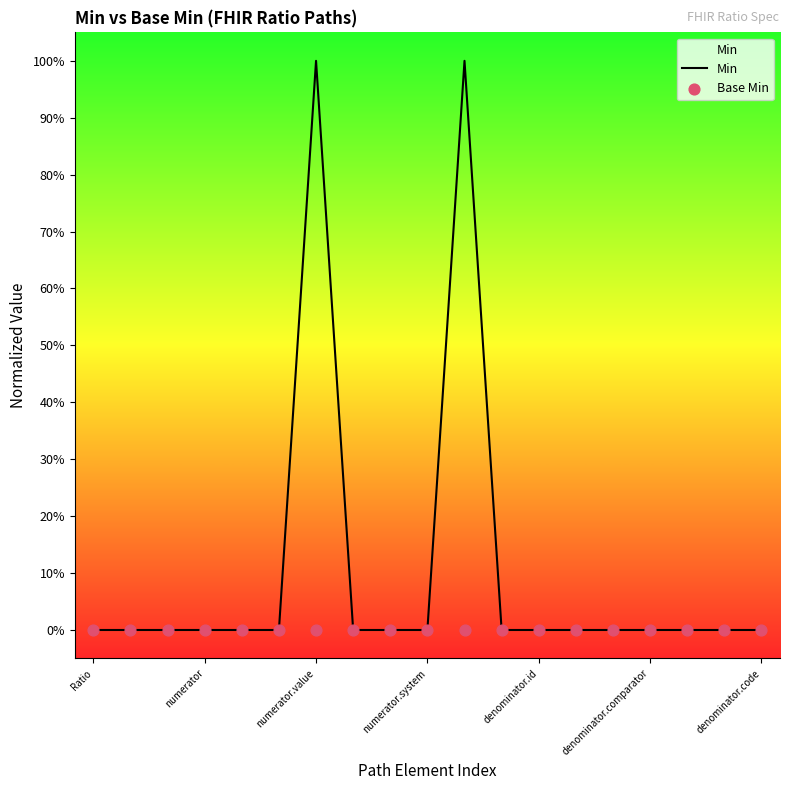

At how many categories does at least one series exceed 0?

2